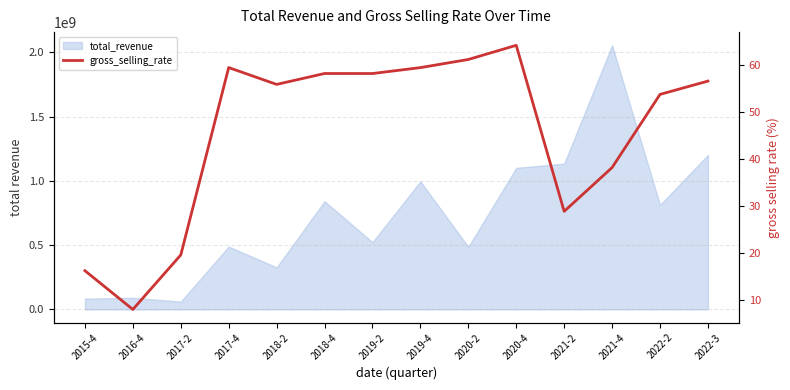

Count the number of categories in the chart.

14